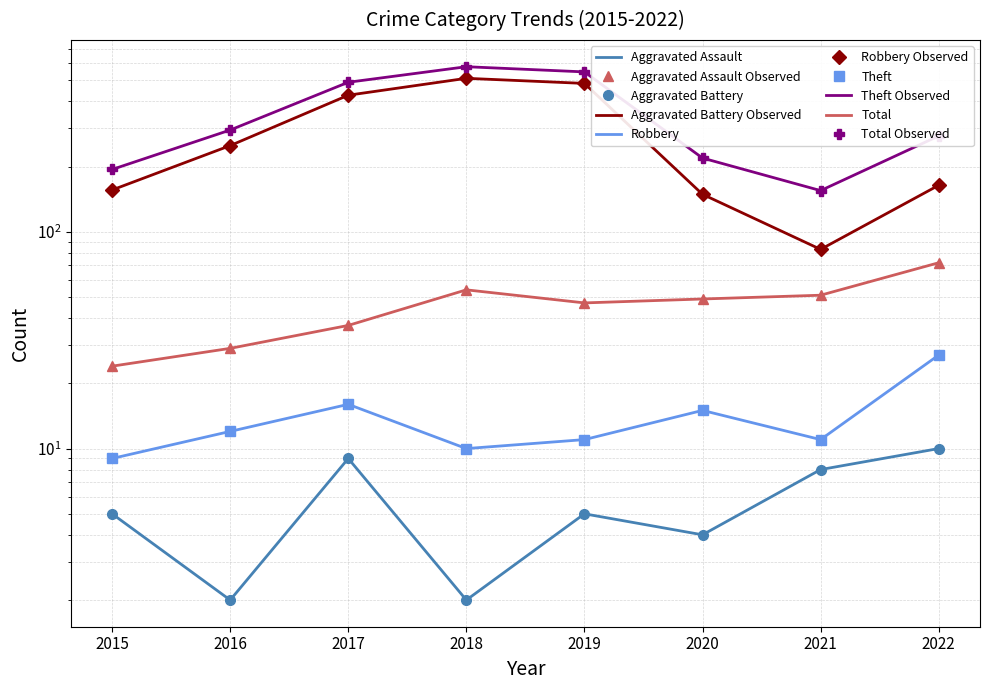

True or false: Theft has more than 2 interior local peaks.

False